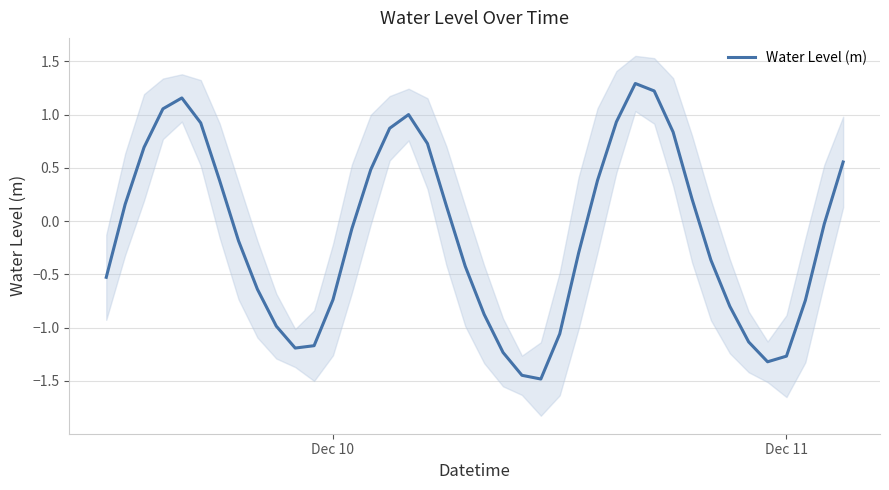

How many points are higher than both their immediate neighbors (excluding endpoints)?

3